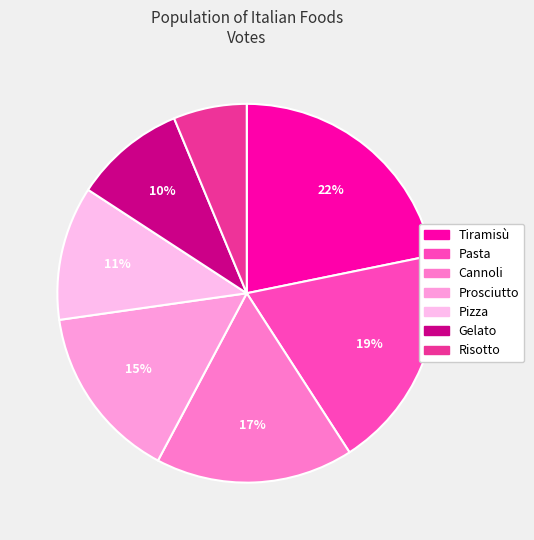

True or false: Risotto accounts for 6% of the total.

True